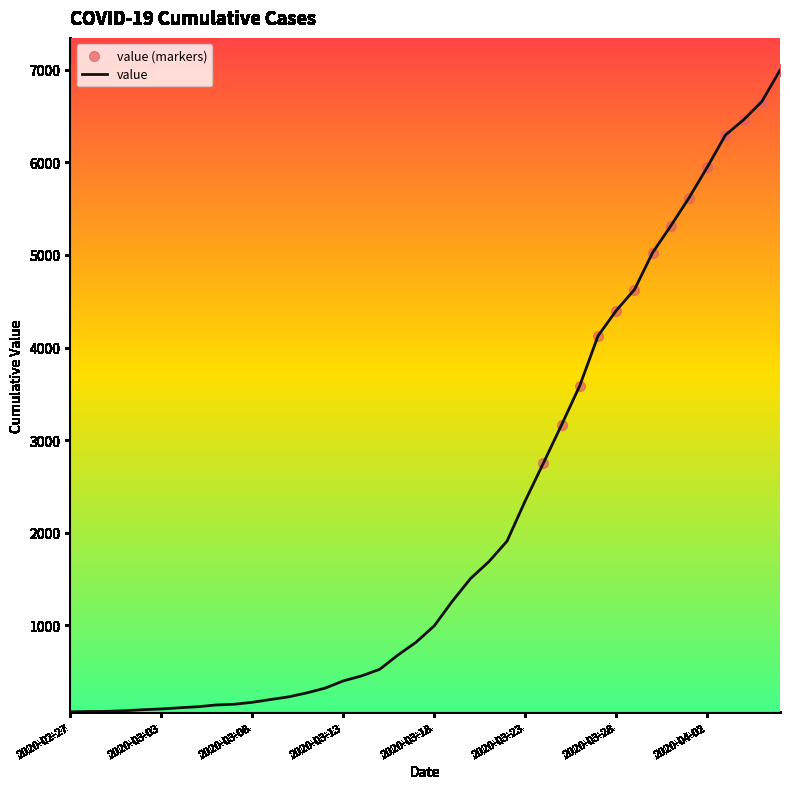

What is the difference between the maximum and minimum values?

6931